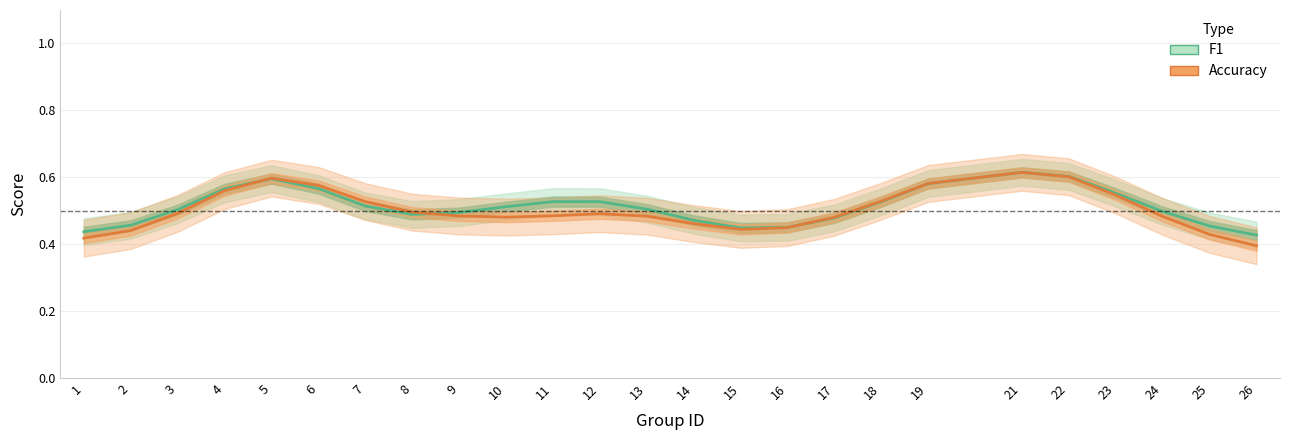

True or false: accuracy and f1 cross at least once.

True